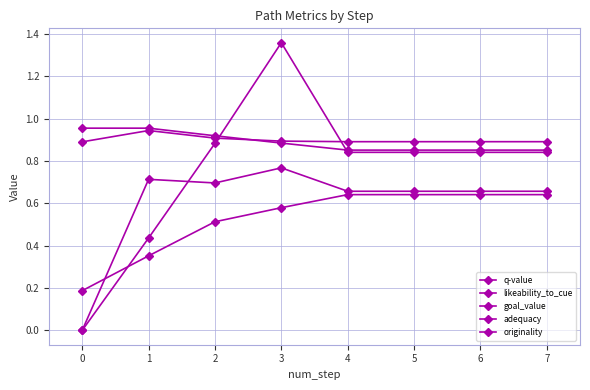

Reading left to right, transcribe all the data shown in this chart.

q-value: 0=0.0	1=0.4	2=0.9	3=1.4	4=0.8	5=0.8	6=0.8	7=0.8
likeability_to_cue: 0=0.0	1=0.7	2=0.7	3=0.8	4=0.7	5=0.7	6=0.7	7=0.7
goal_value: 0=1.0	1=1.0	2=0.9	3=0.9	4=0.9	5=0.9	6=0.9	7=0.9
adequacy: 0=0.9	1=0.9	2=0.9	3=0.9	4=0.9	5=0.9	6=0.9	7=0.9
originality: 0=0.2	1=0.4	2=0.5	3=0.6	4=0.6	5=0.6	6=0.6	7=0.6